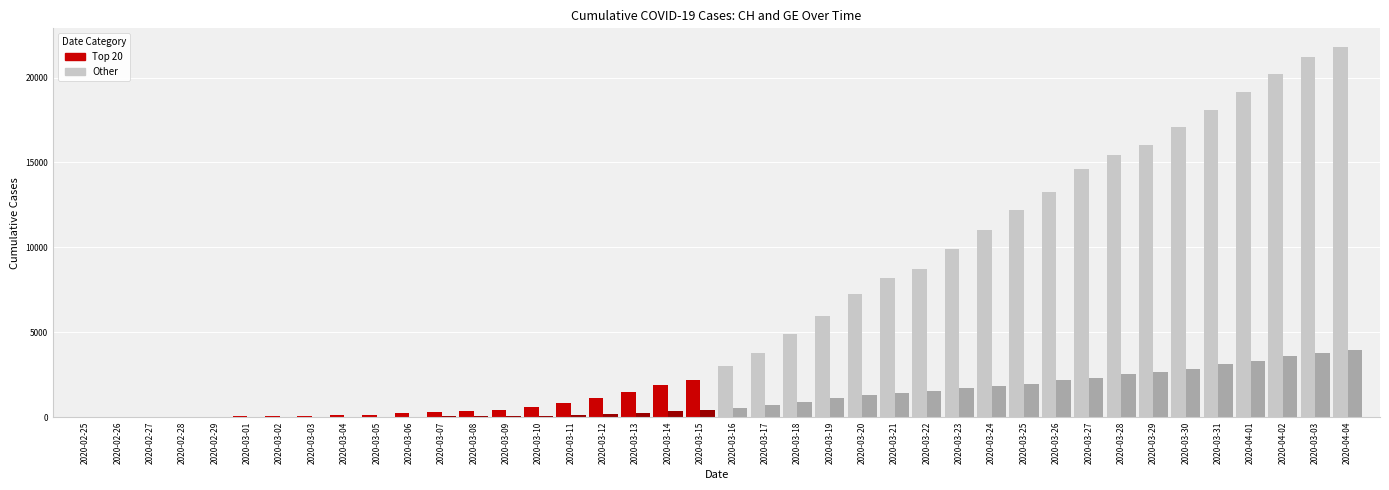

How many series are shown in this chart?

2